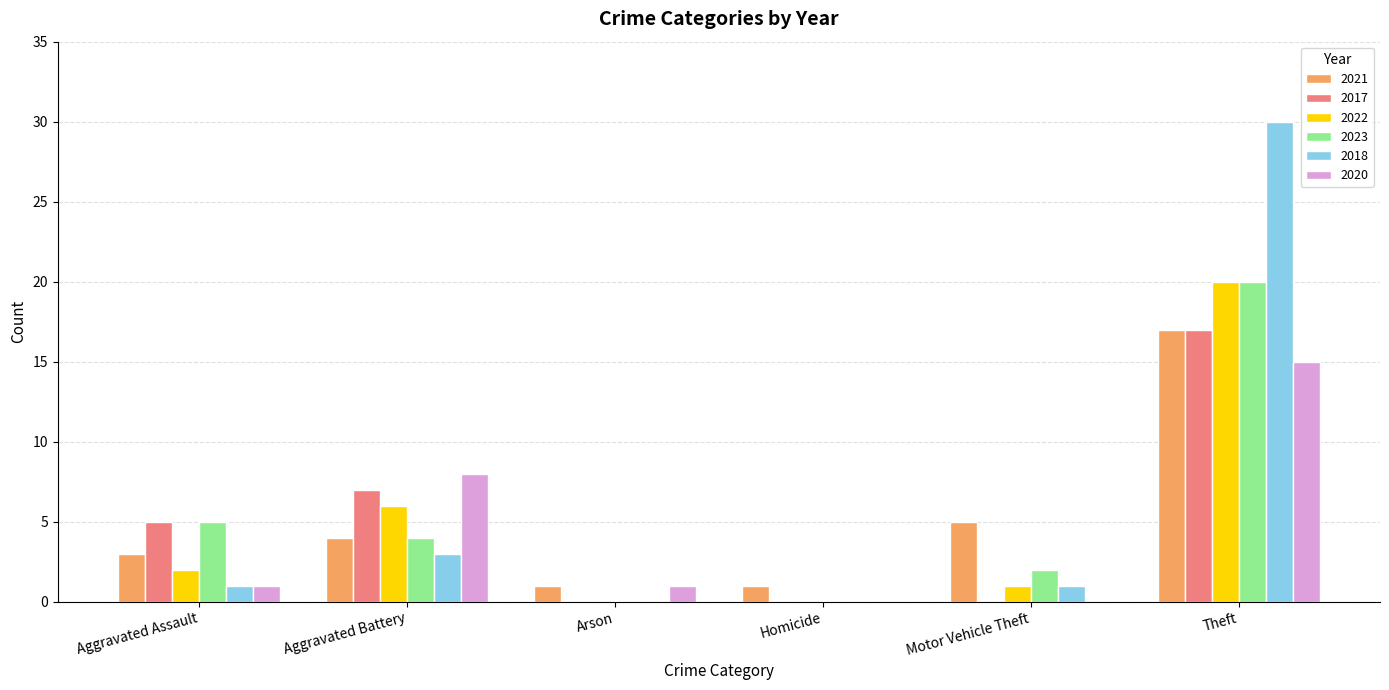

What is the sum of the 2020 values at Theft and Aggravated Assault?

16